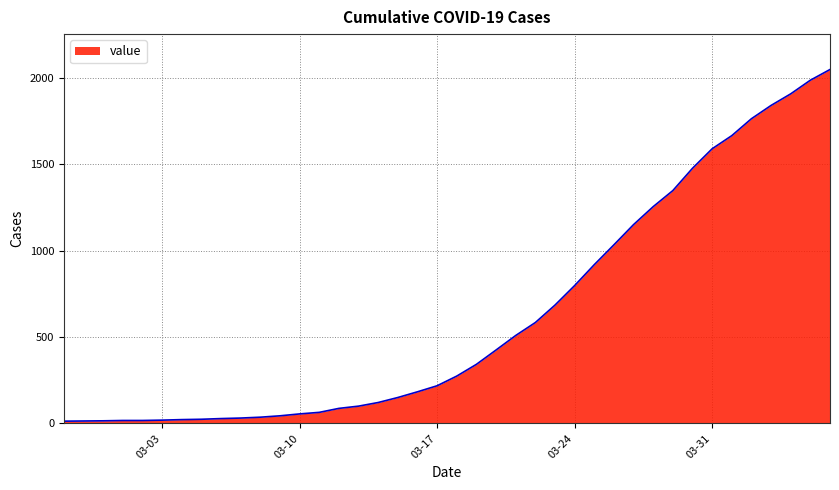

What is the maximum value shown in the chart?

2049